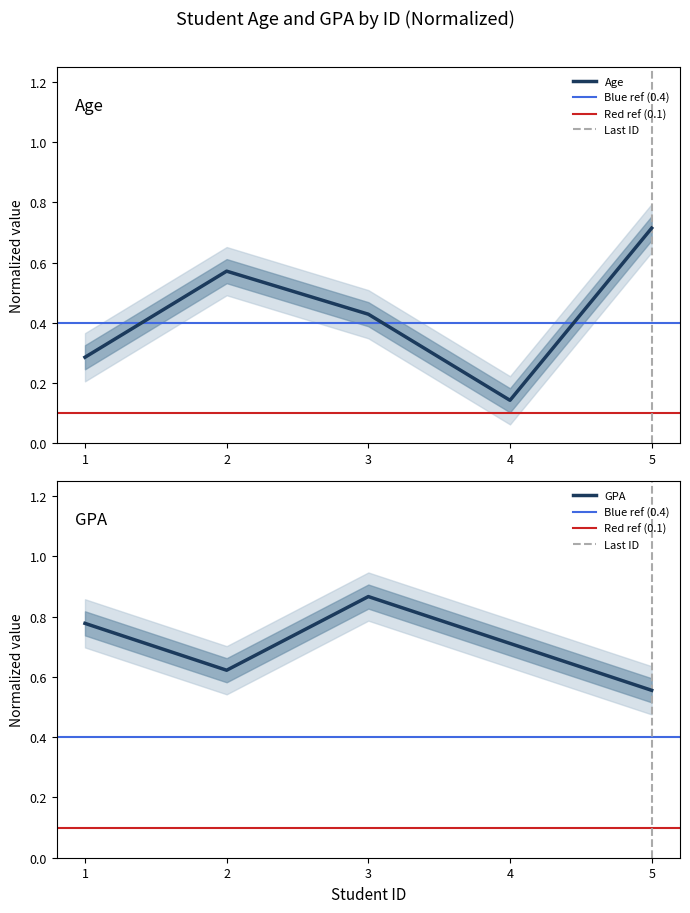

Reading right to left, what are all the values shown in this chart?

Age: 0.7	0.1	0.4	0.6	0.3
GPA: 0.6	0.7	0.9	0.6	0.8